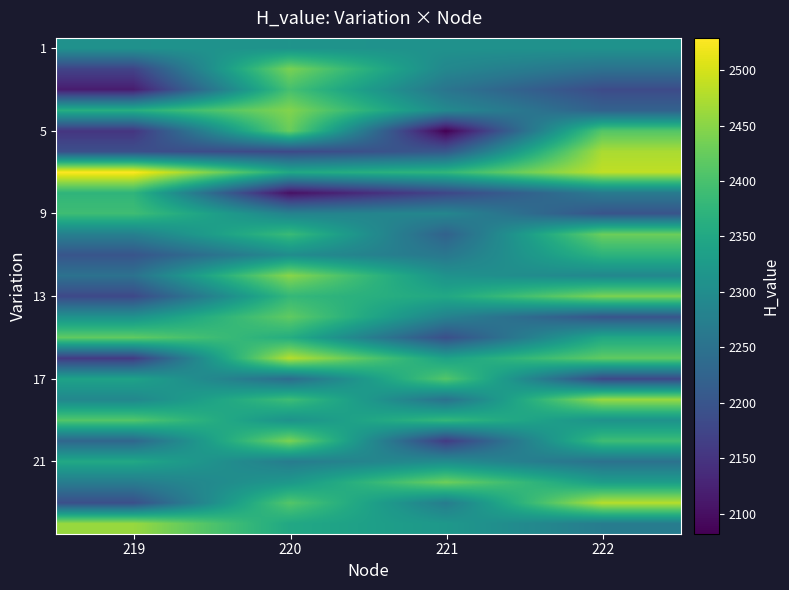

How many categories are shown in the chart?

4